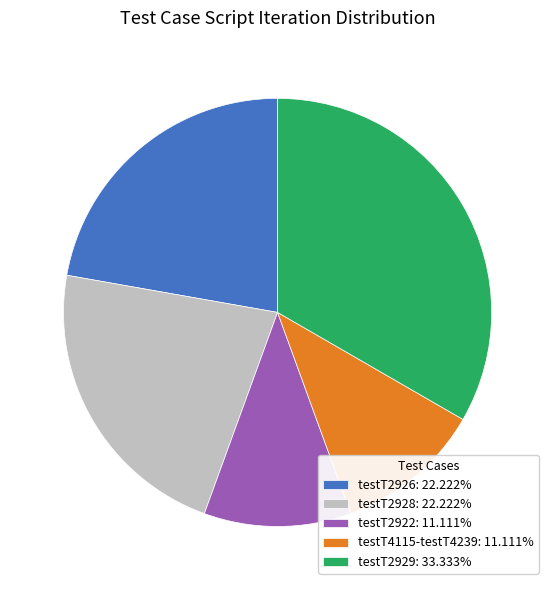

Is the sum of testT2926: 22.222% and testT4115-testT4239: 11.111% greater than half?

No